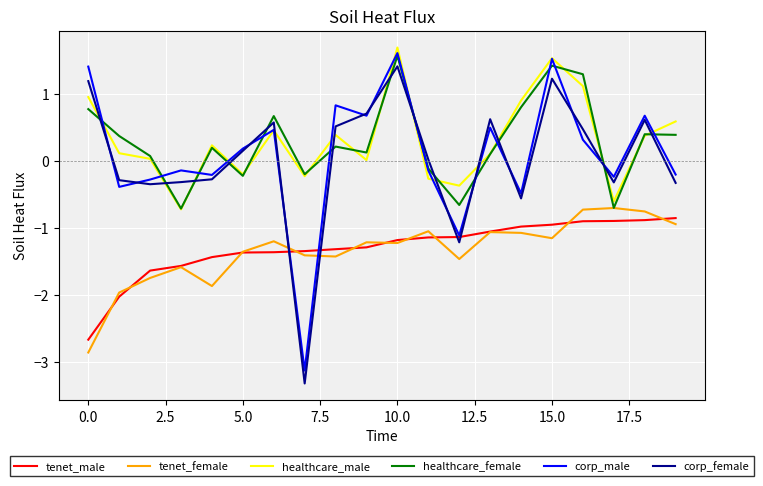

True or false: corp_male has more than 2 interior local peaks.

True